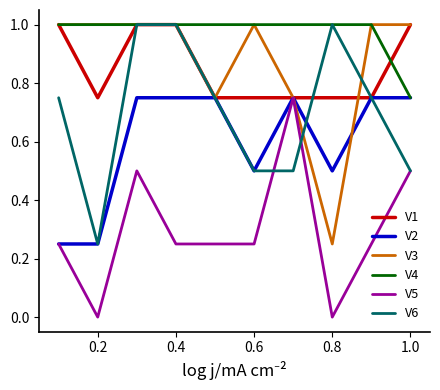

What is the greatest value displayed?

1.0